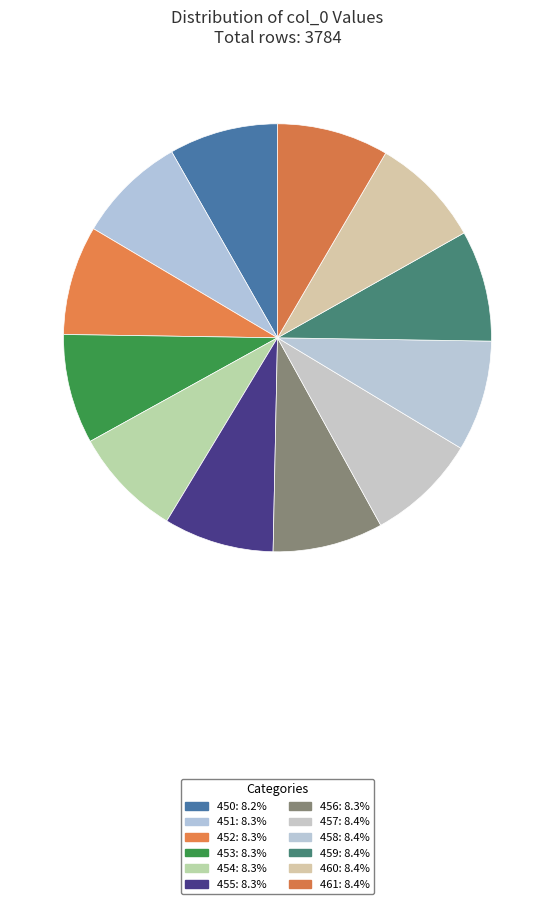

Does 453 account for over 50% of the chart?

No